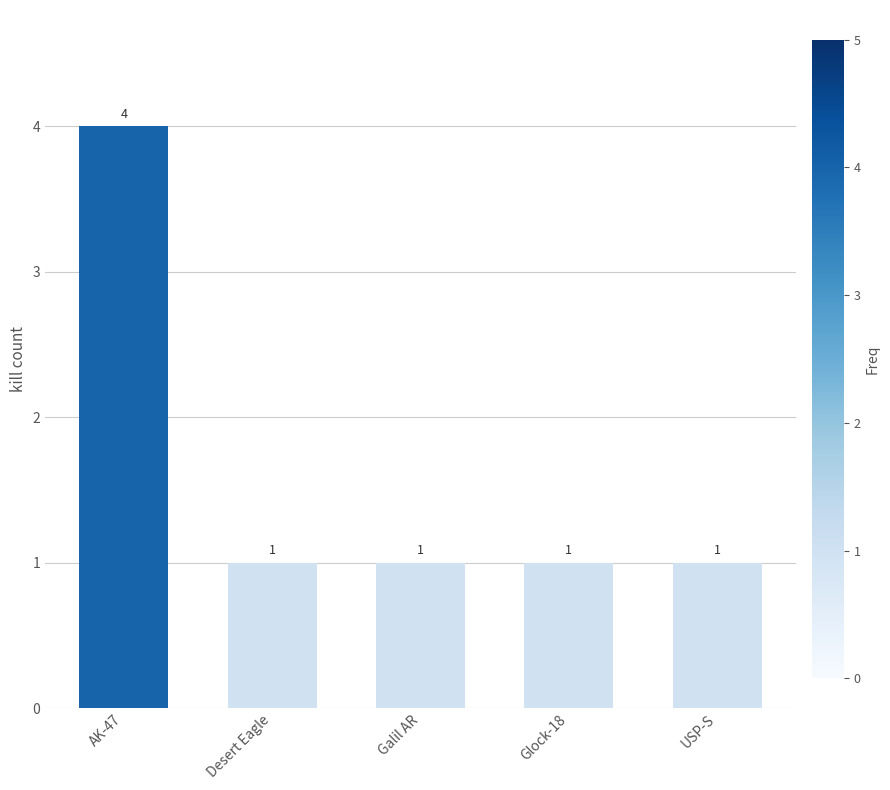

Is it true that the value at Galil AR is 1?

True